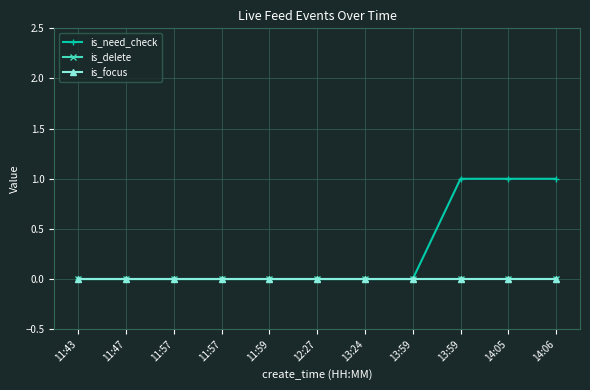

List the series in order of their peak value, lowest first.

is_delete, is_focus, is_need_check